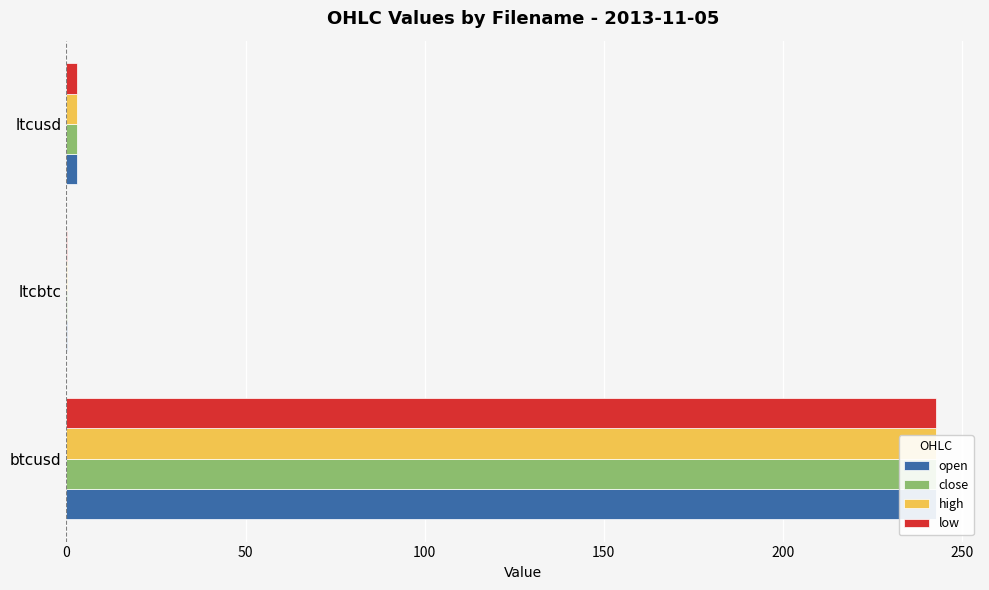

What is the difference between the second highest and minimum values in the close series?

2.9